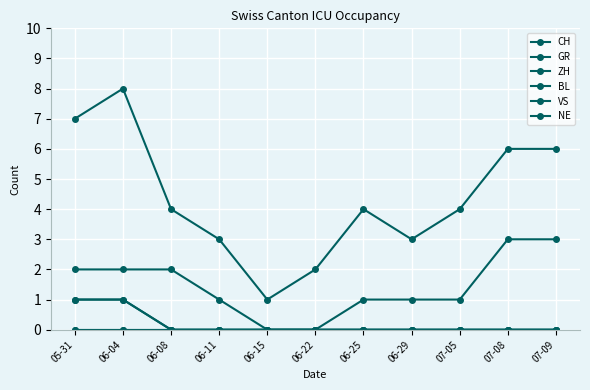

Which series changed the most between 06-08 and 06-22?

CH